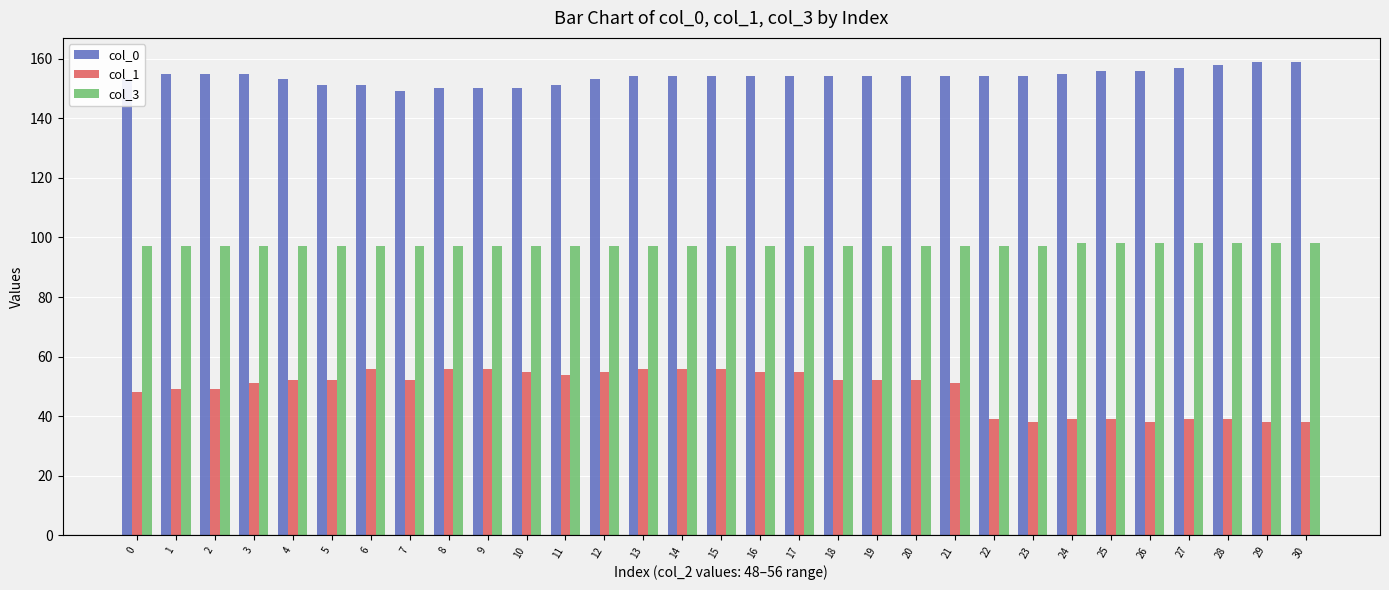

Reading right to left, list all the values displayed in this chart.

col_0: 30=159	29=159	28=158	27=157	26=156	25=156	24=155	23=154	22=154	21=154	20=154	19=154	18=154	17=154	16=154	15=154	14=154	13=154	12=153	11=151	10=150	9=150	8=150	7=149	6=151	5=151	4=153	3=155	2=155	1=155	0=153
col_1: 30=38	29=38	28=39	27=39	26=38	25=39	24=39	23=38	22=39	21=51	20=52	19=52	18=52	17=55	16=55	15=56	14=56	13=56	12=55	11=54	10=55	9=56	8=56	7=52	6=56	5=52	4=52	3=51	2=49	1=49	0=48
col_3: 30=98	29=98	28=98	27=98	26=98	25=98	24=98	23=97	22=97	21=97	20=97	19=97	18=97	17=97	16=97	15=97	14=97	13=97	12=97	11=97	10=97	9=97	8=97	7=97	6=97	5=97	4=97	3=97	2=97	1=97	0=97